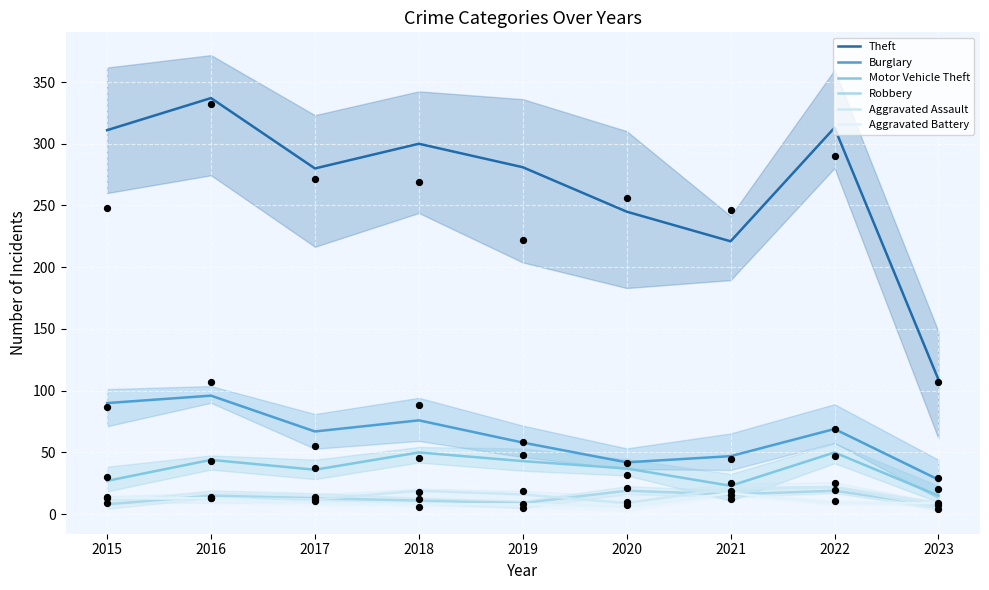

Is the value of Aggravated Assault at 2018 greater than the value of Robbery at 2022?

No